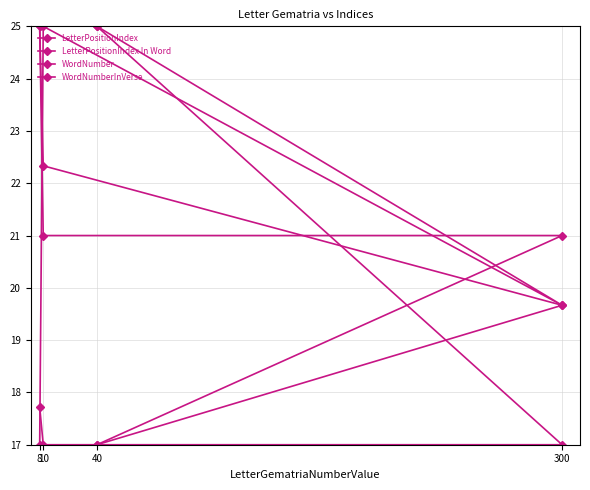

At 10, list the series in order from smallest to largest.

WordNumberInVerse, WordNumber, LetterPositionIndex, LetterPositionIndex In Word